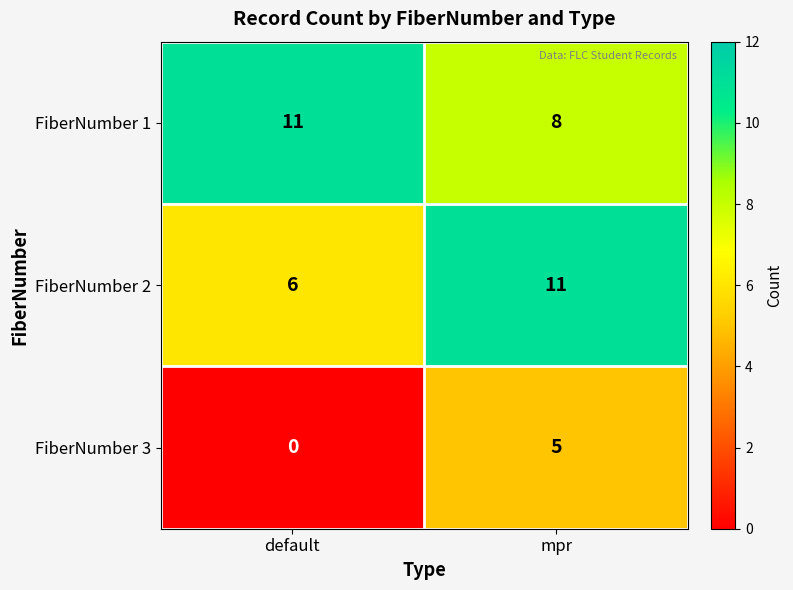

How many categories are shown in the chart?

2